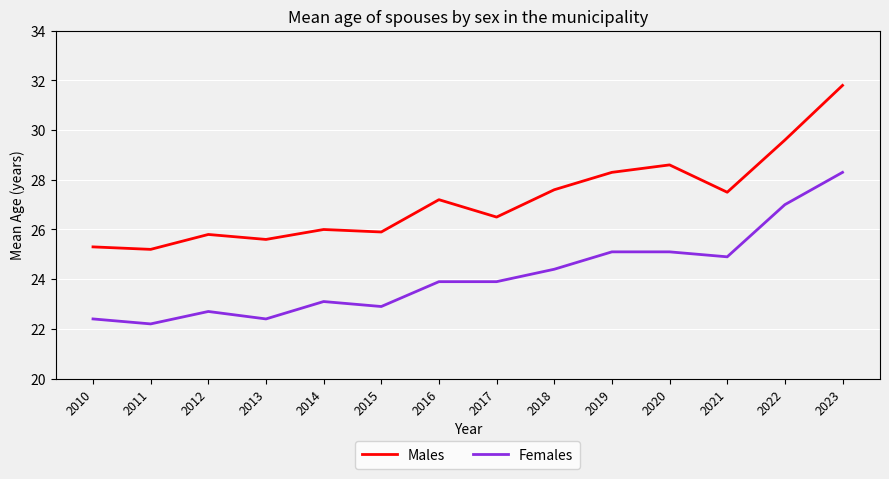

Reading left to right, extract all data points from this chart.

Males: 2010=25.3	2011=25.2	2012=25.8	2013=25.6	2014=26.0	2015=25.9	2016=27.2	2017=26.5	2018=27.6	2019=28.3	2020=28.6	2021=27.5	2022=29.6	2023=31.8
Females: 2010=22.4	2011=22.2	2012=22.7	2013=22.4	2014=23.1	2015=22.9	2016=23.9	2017=23.9	2018=24.4	2019=25.1	2020=25.1	2021=24.9	2022=27.0	2023=28.3